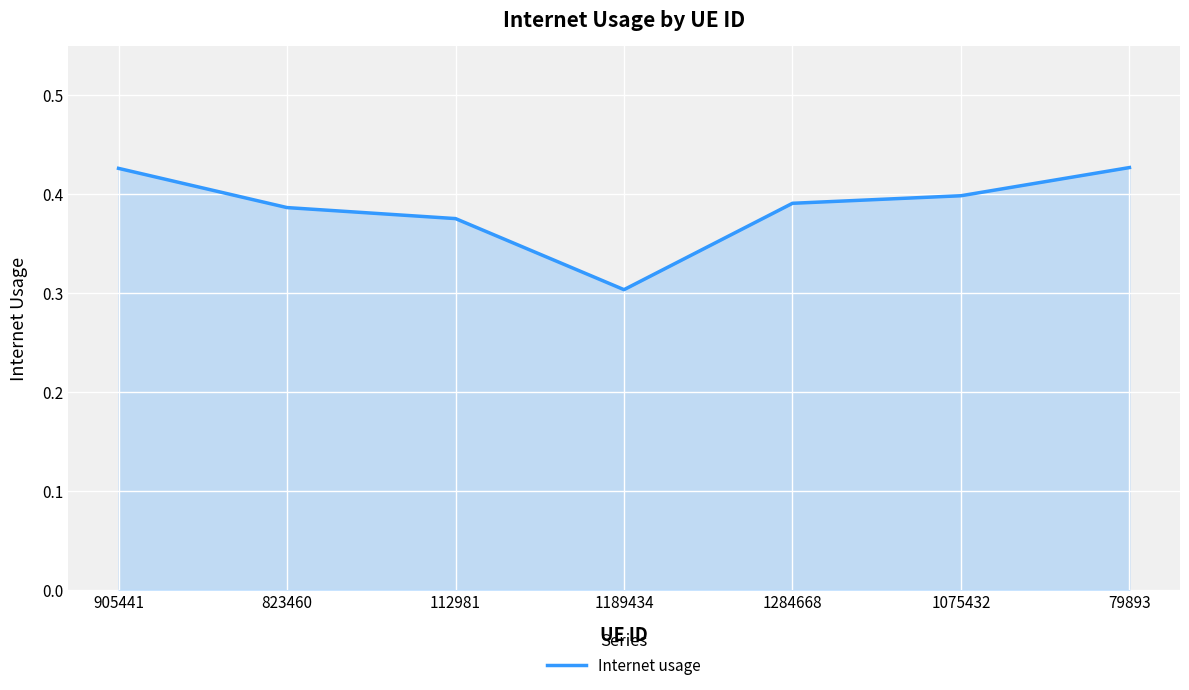

Is it true that the value at 1075432 is 0.6?

False